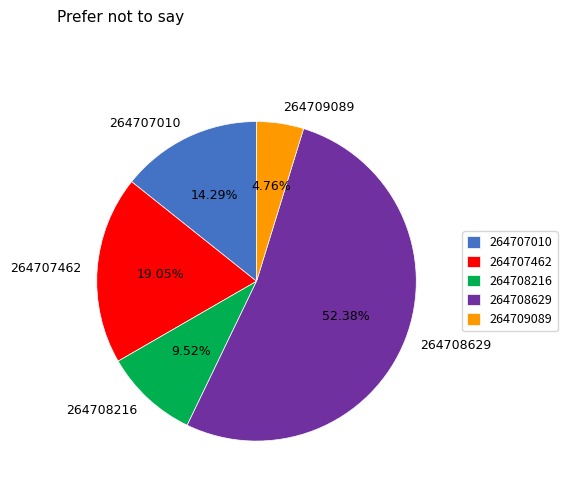

Which category has the biggest portion of the pie?

264708629